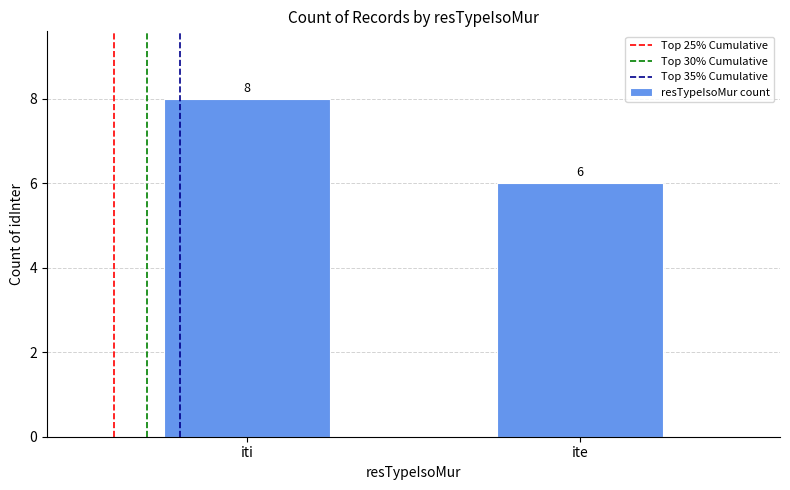

What is the value of the 1st bar from the left?

8